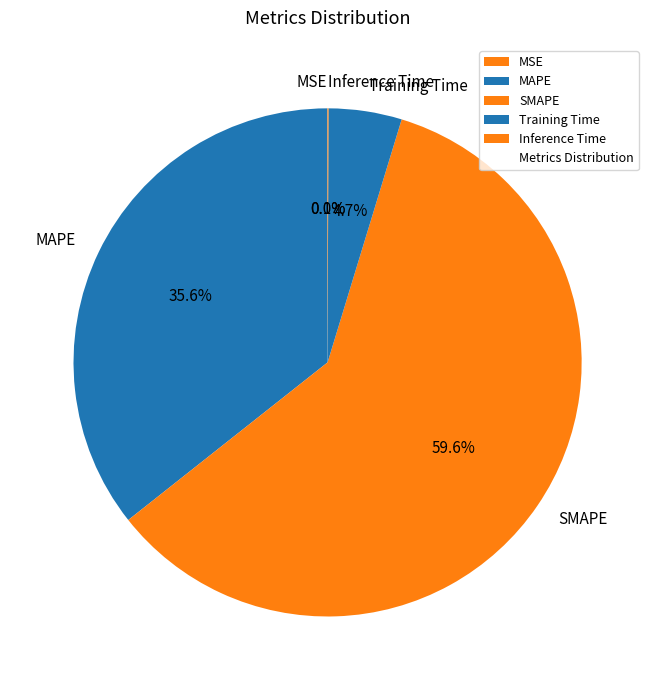

How much of the chart is everything except Training Time?

95.3%